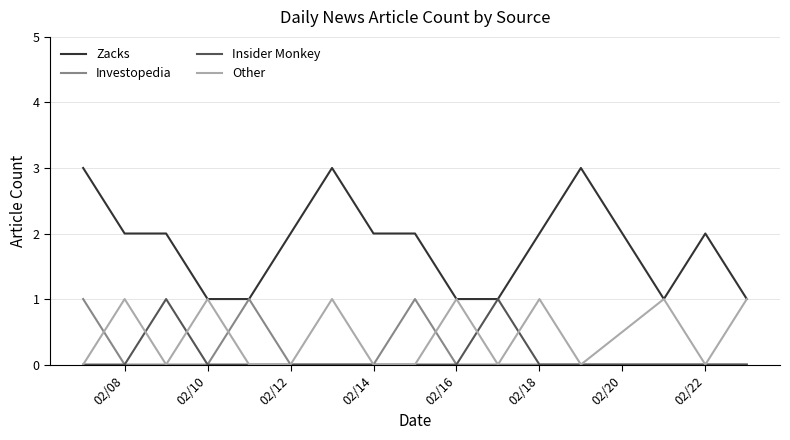

What is the difference between the maximum and minimum values in the Insider Monkey series?

1